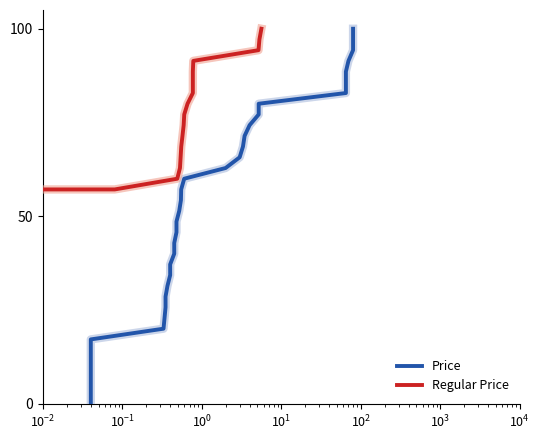

Which series has the widest spread of values?

Price